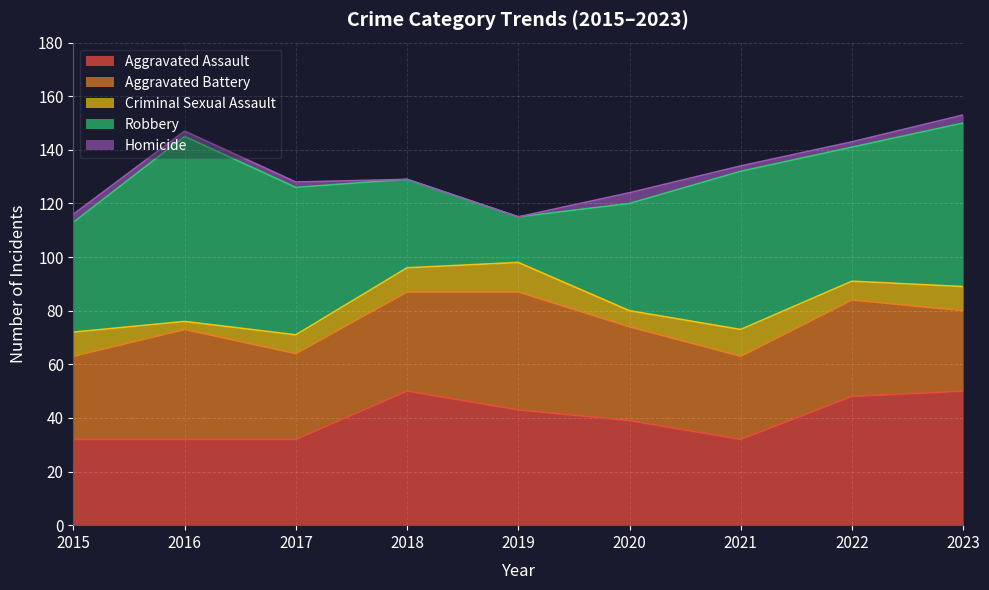

What is the difference between the Aggravated Battery values at 2016 and 2019?

3